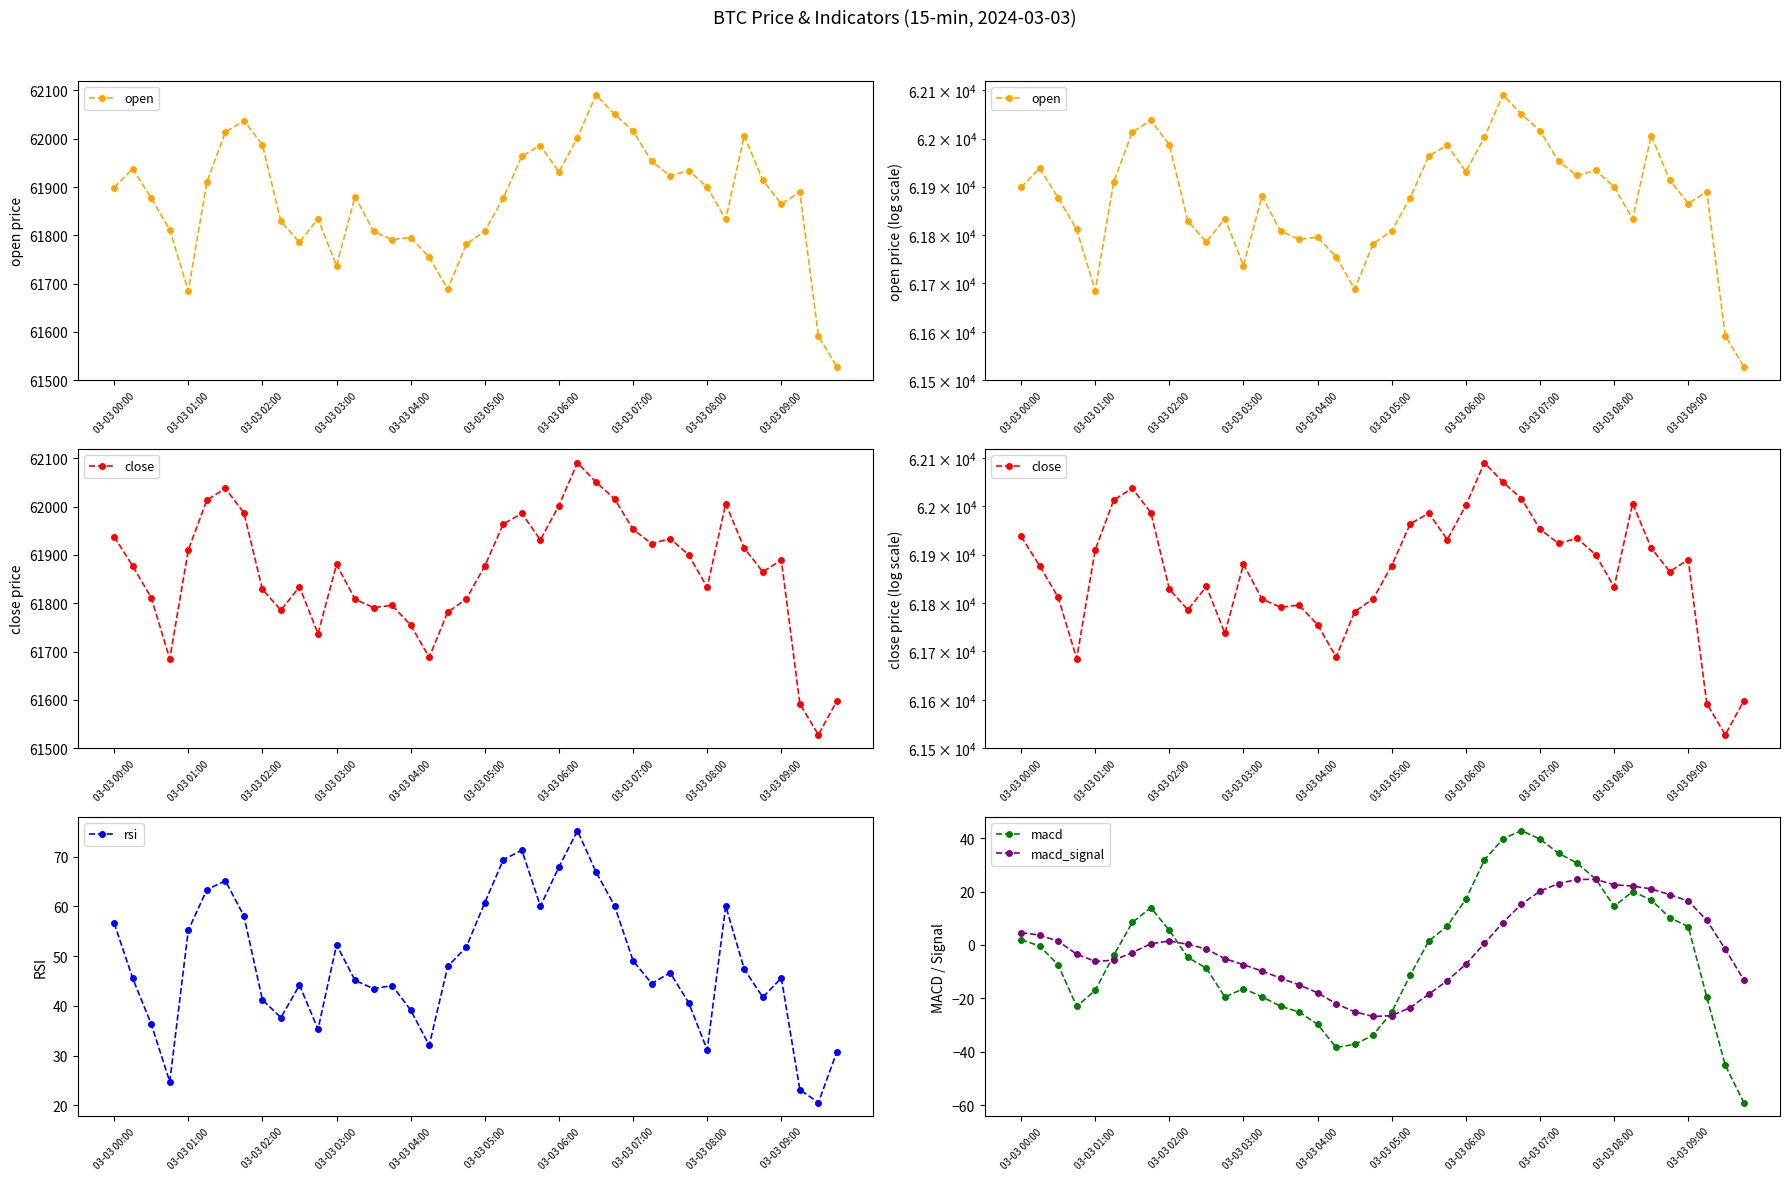

What is the greatest value displayed?

62090.8